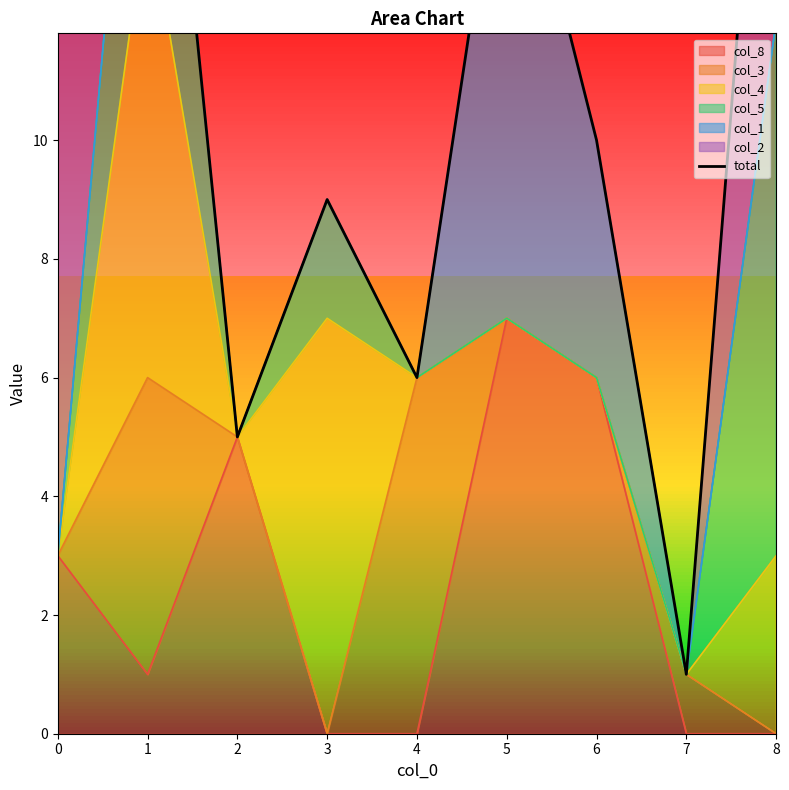

Reading left to right, what are all the values shown in this chart?

12	20	5	9	6	16	10	1	20